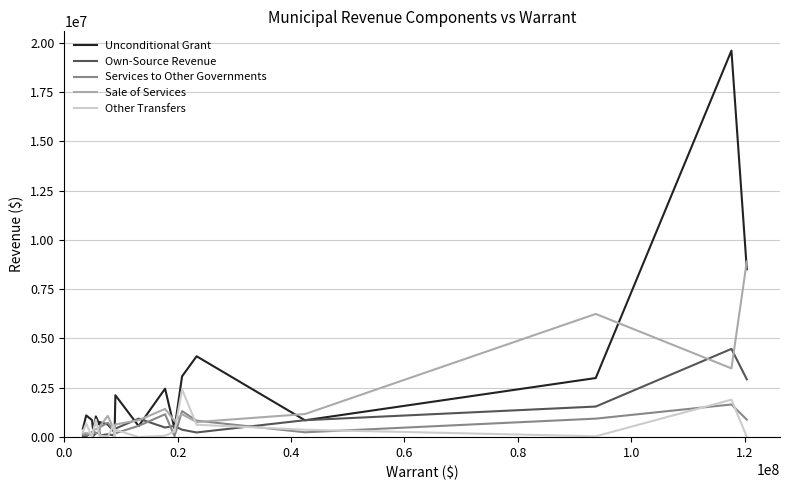

Which series has the widest spread of values?

Unconditional Grant